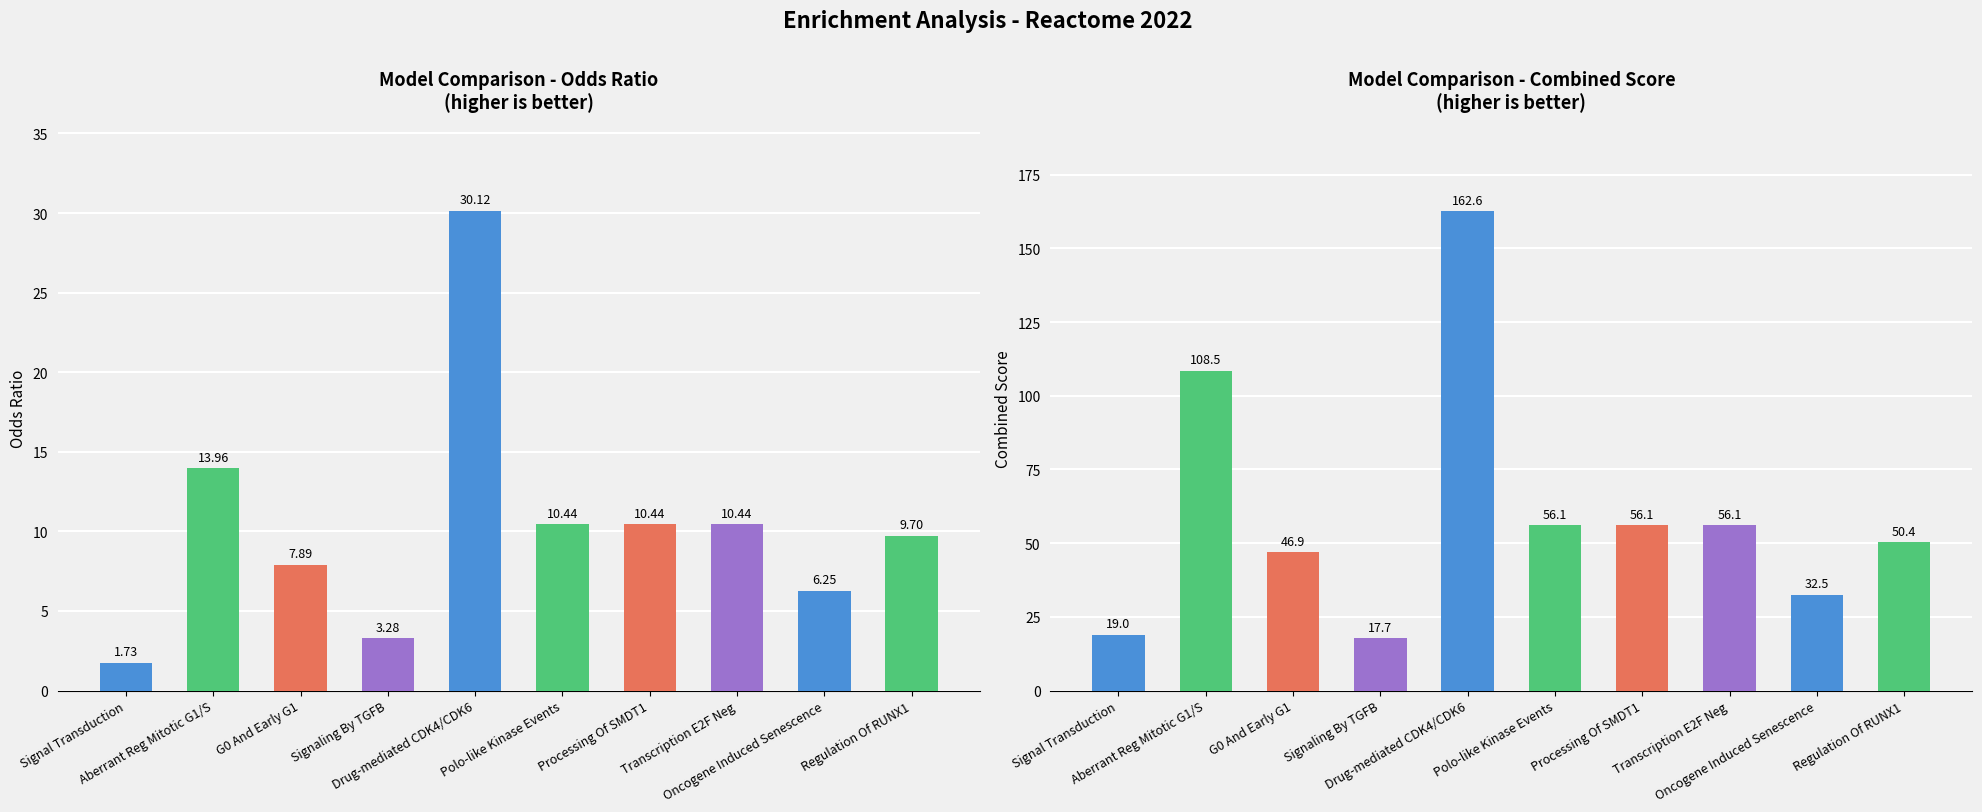

How many data points in Combined Score are less than 56?

5